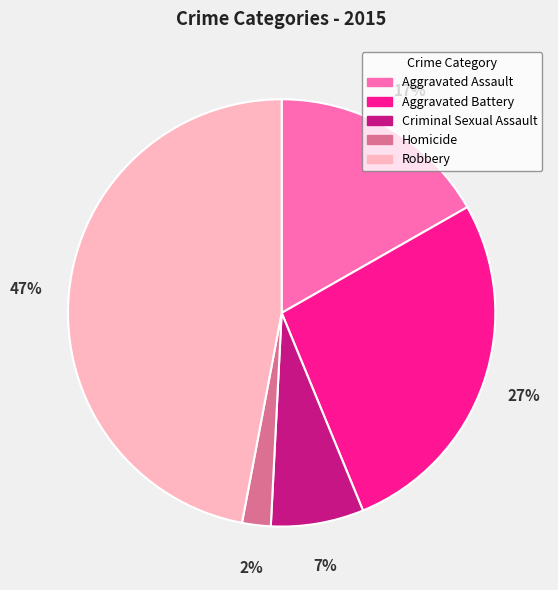

Does Homicide represent more than half of the total?

No